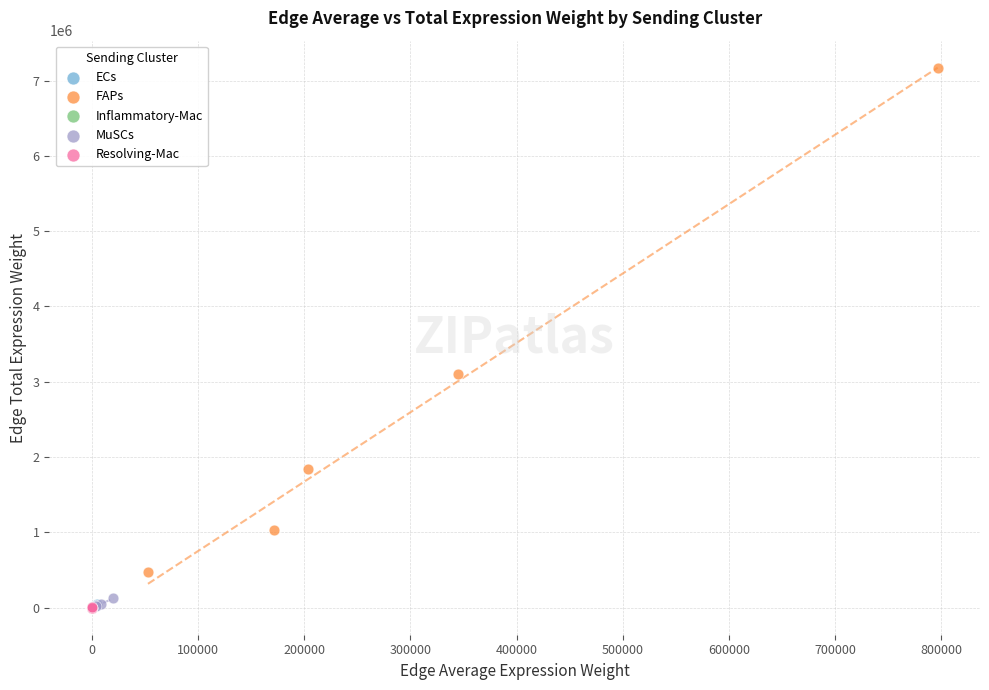

Which series contains the highest Y value?

FAPs